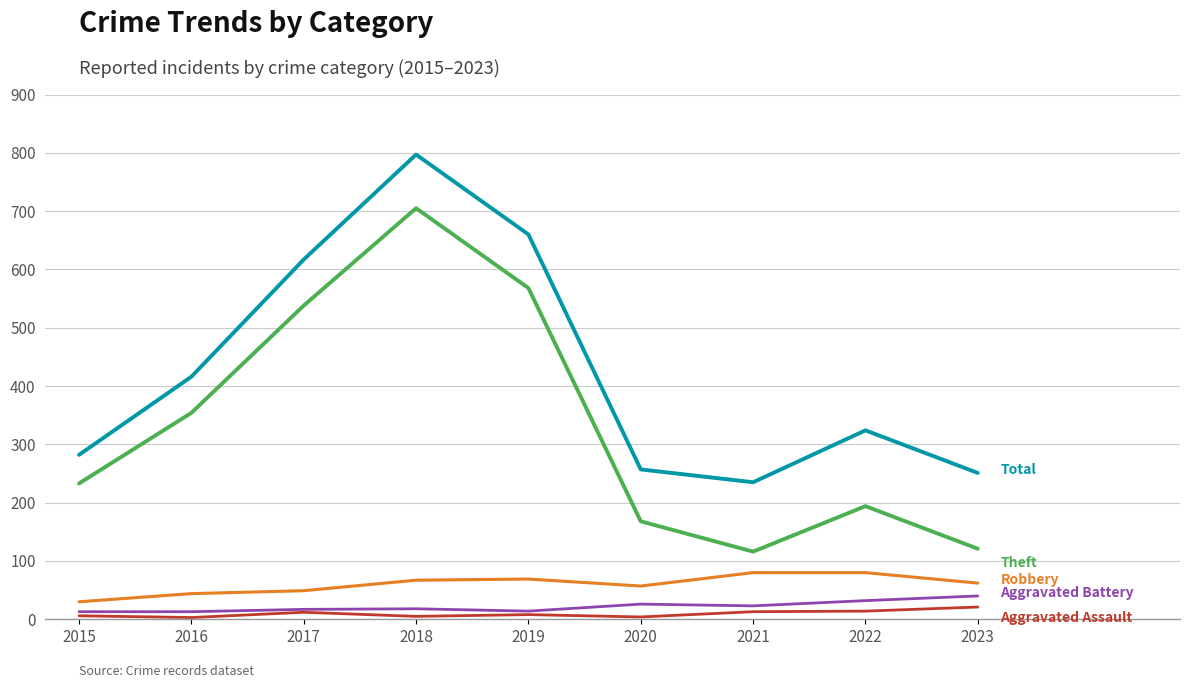

What is the smallest value displayed?

3